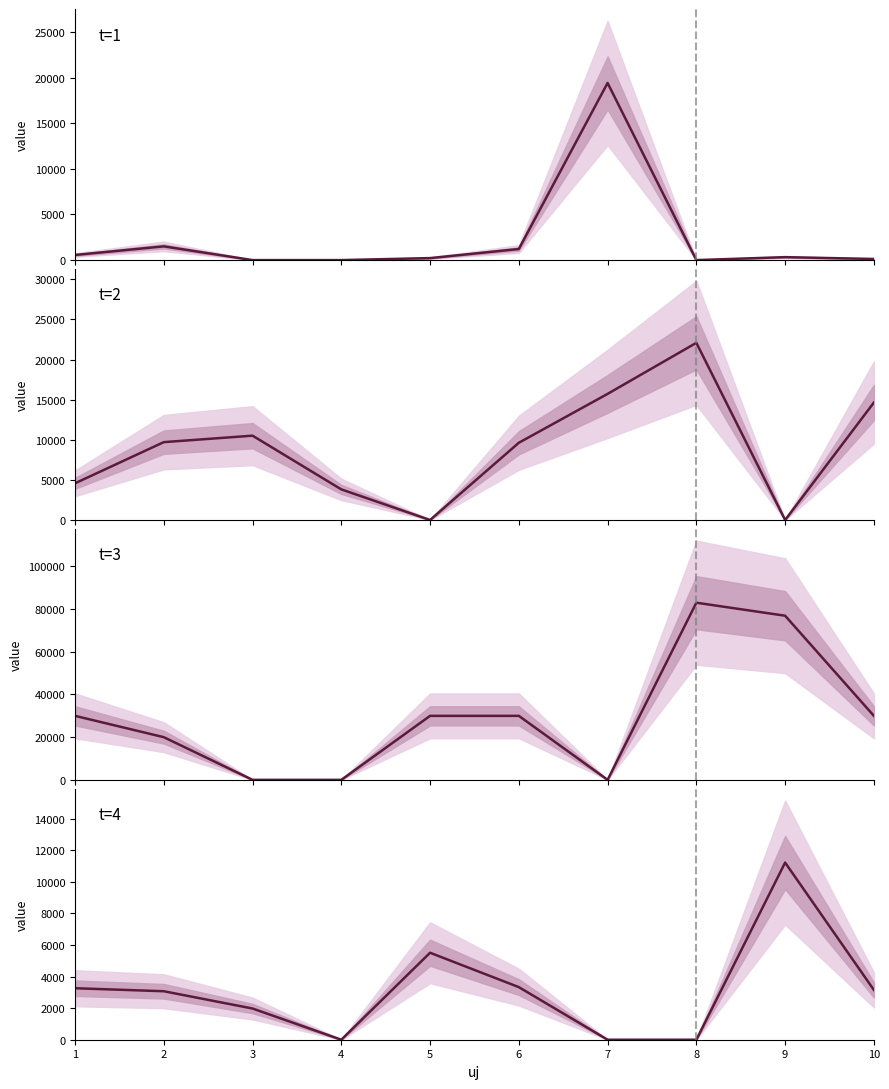

Is the value of t=2 at 9 greater than the value of t=3 at 3?

No